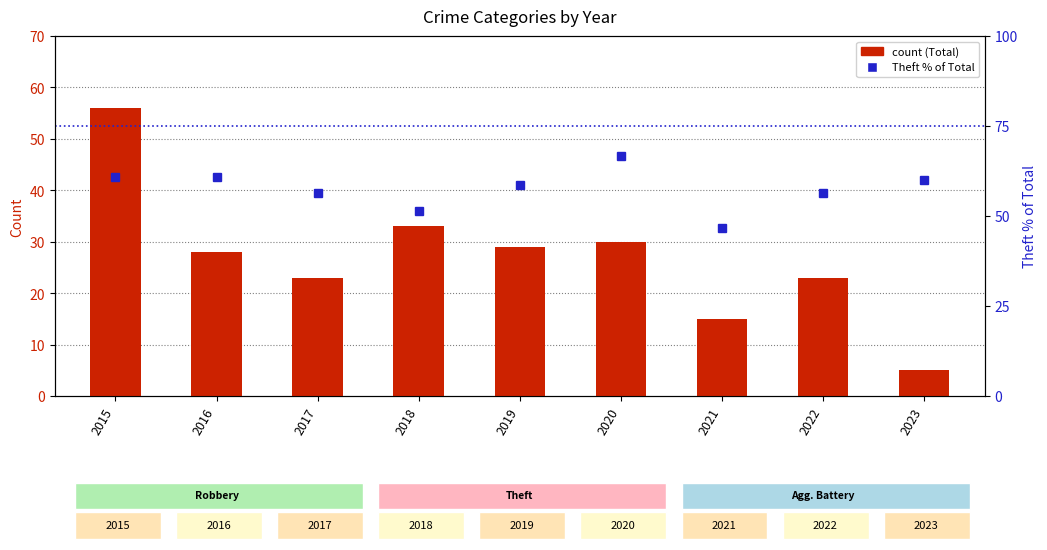

List the labels in order of Total value, smallest first.

2023, 2021, 2017, 2022, 2016, 2019, 2020, 2018, 2015